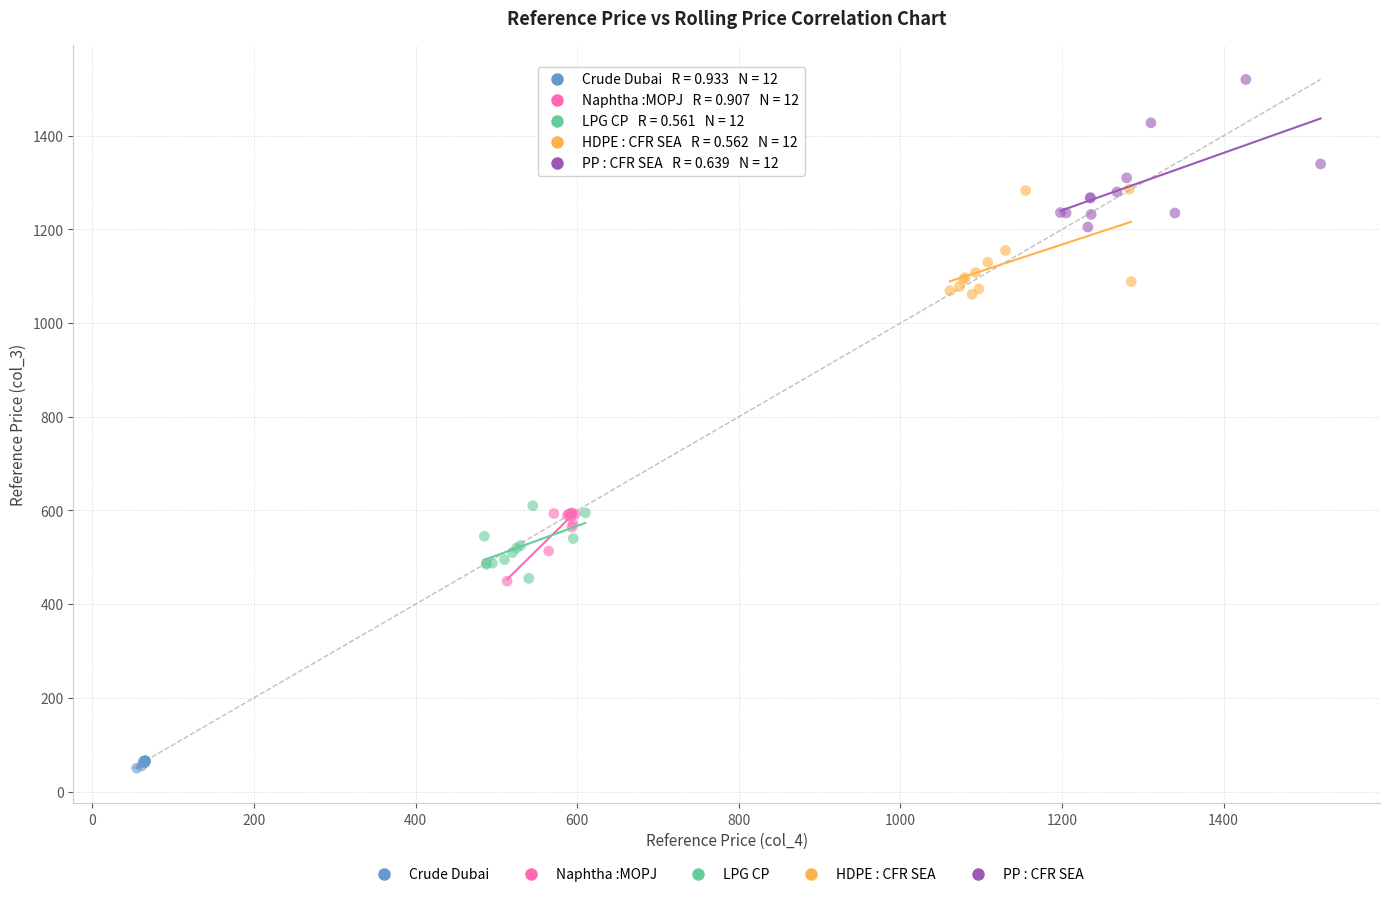

Which series contains the highest Y value?

PP : CFR SEA